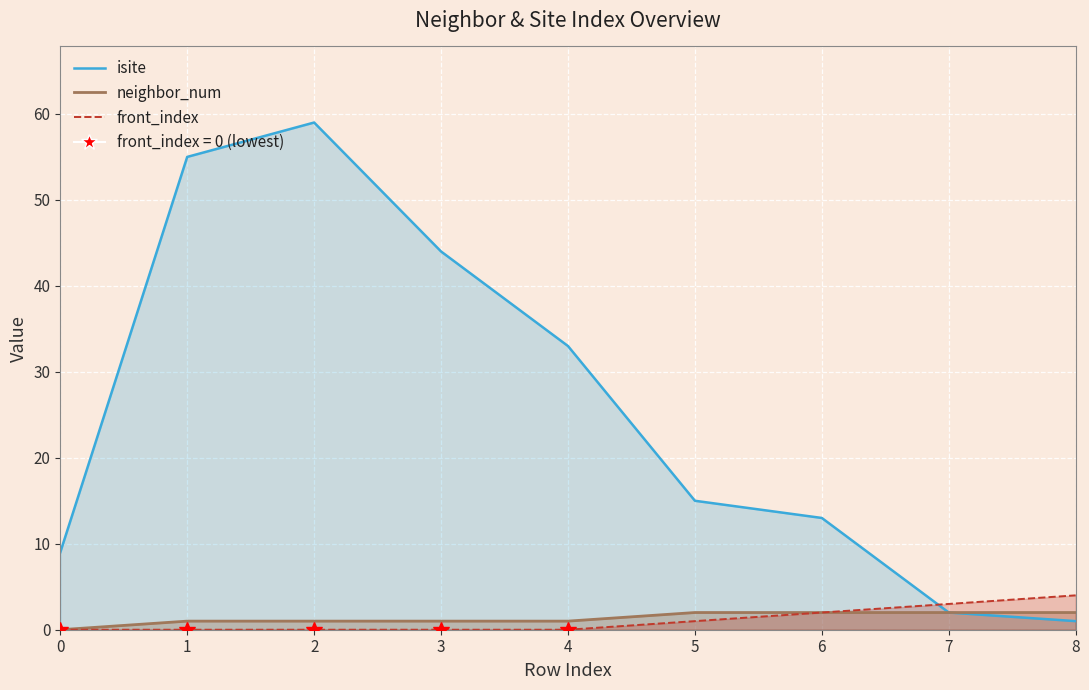

What is the maximum value shown in the chart?

59